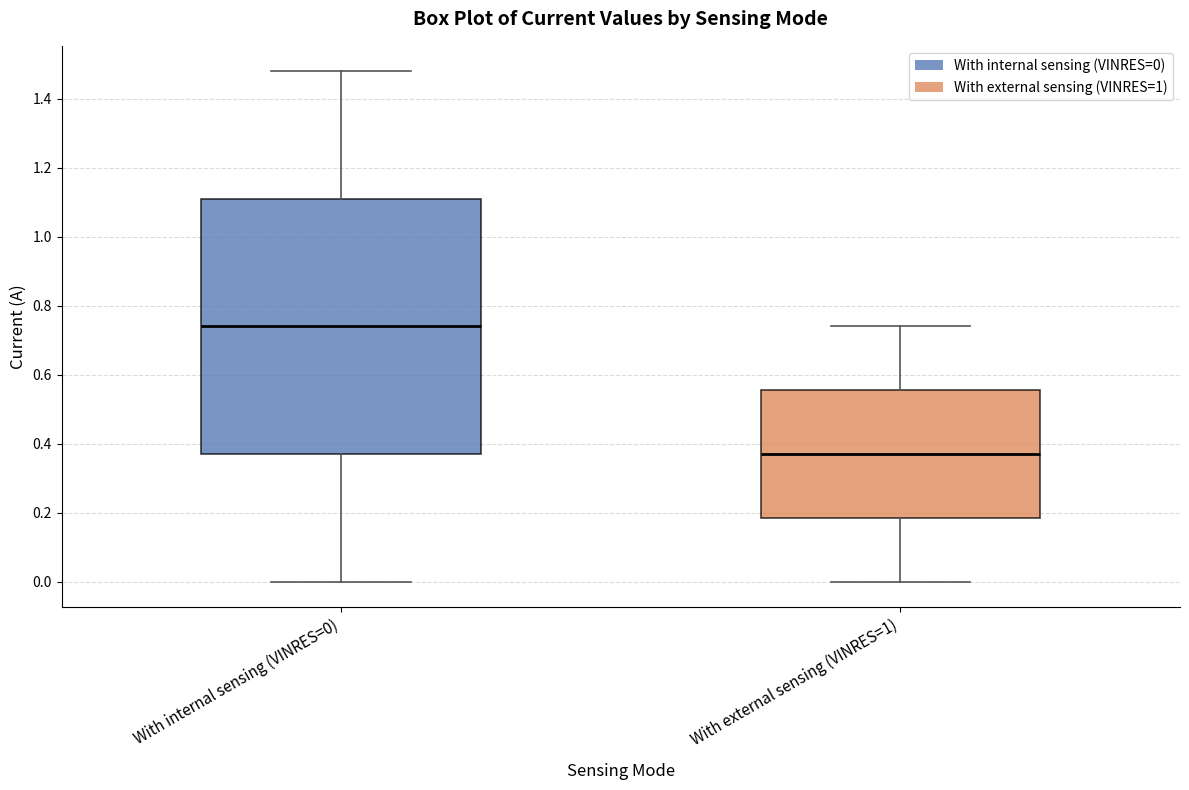

Reading left to right, read every box against the y-axis: the position of its median line, the range the box covers, and the ends of its whiskers. The values are not printed on the chart, so give them approximately, as read against the axis.

With internal sensing (VINRES=0): median 0.74, box 0.38 to 1.12, whiskers 0.00 to 1.48
With external sensing (VINRES=1): median 0.38, box 0.18 to 0.56, whiskers 0.00 to 0.74